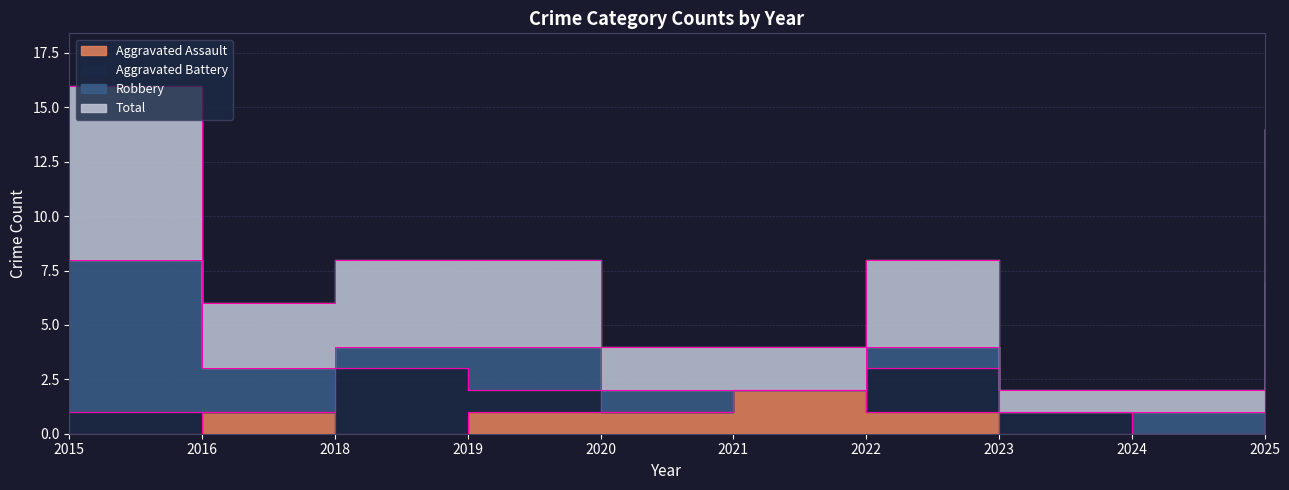

What is the difference between the second highest and minimum values in the Total series?

6